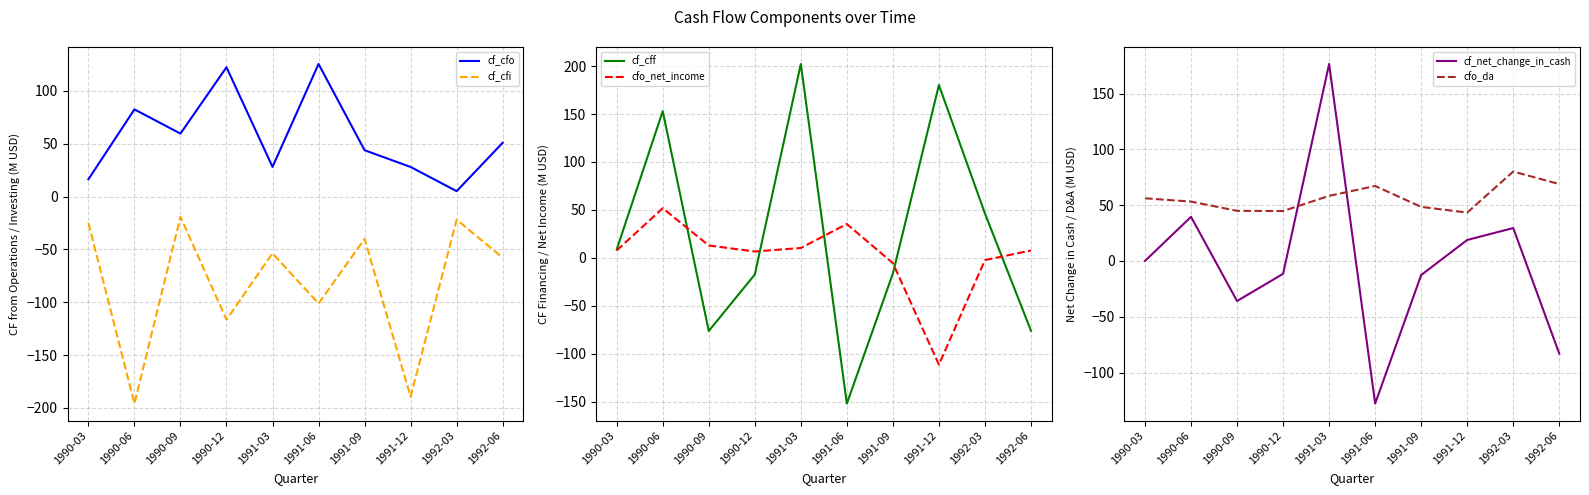

What is the spread (max minus min) of values at 1990-09?

135.9